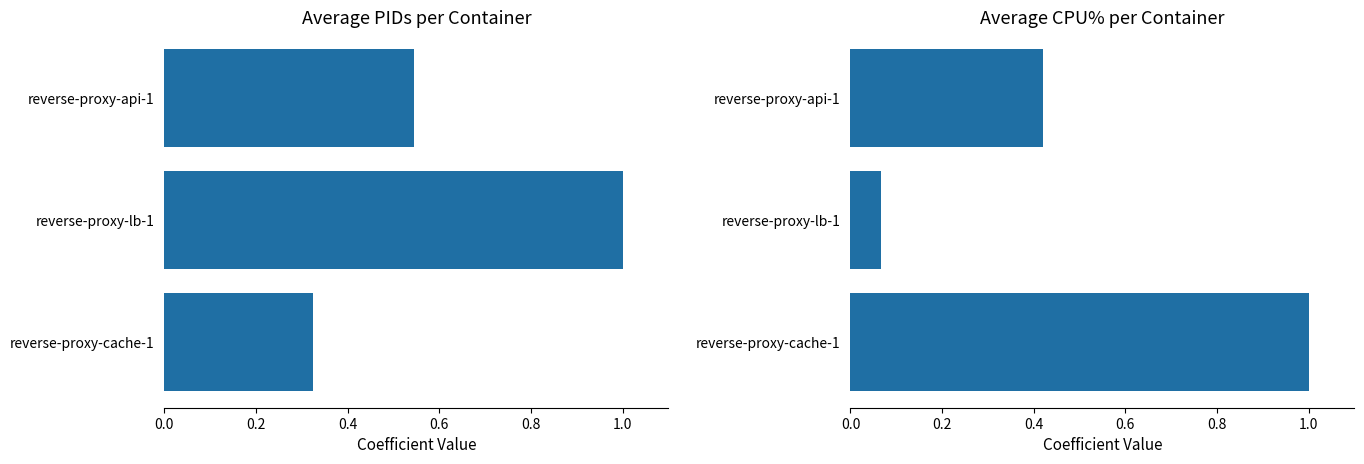

Rank the series at reverse-proxy-api-1 from highest to lowest value.

reverse-proxy-cache-1, reverse-proxy-lb-1